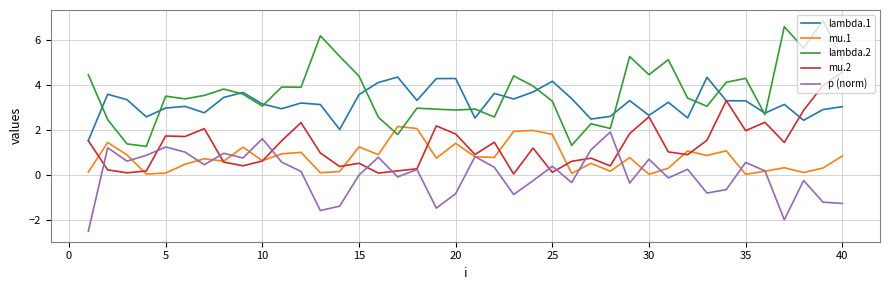

What is the smallest value displayed?

-2.5